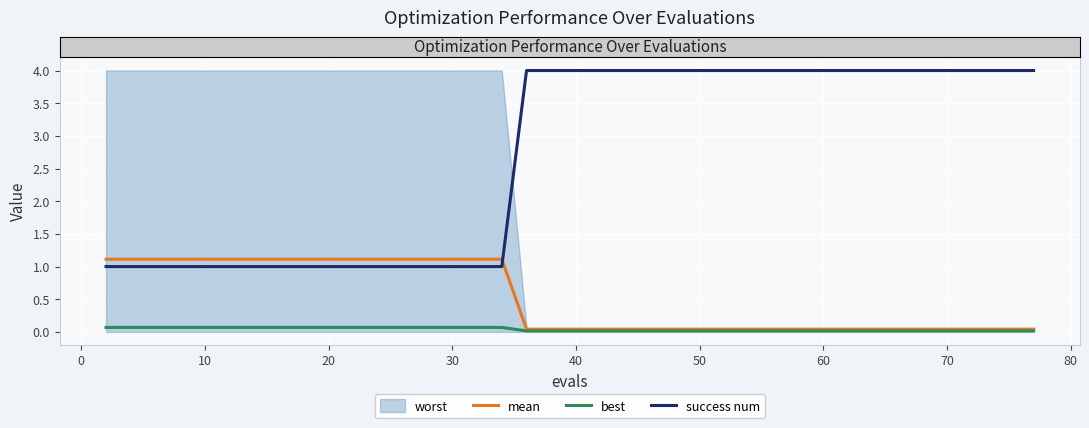

What is the difference between the highest and lowest values at 27?

4.0